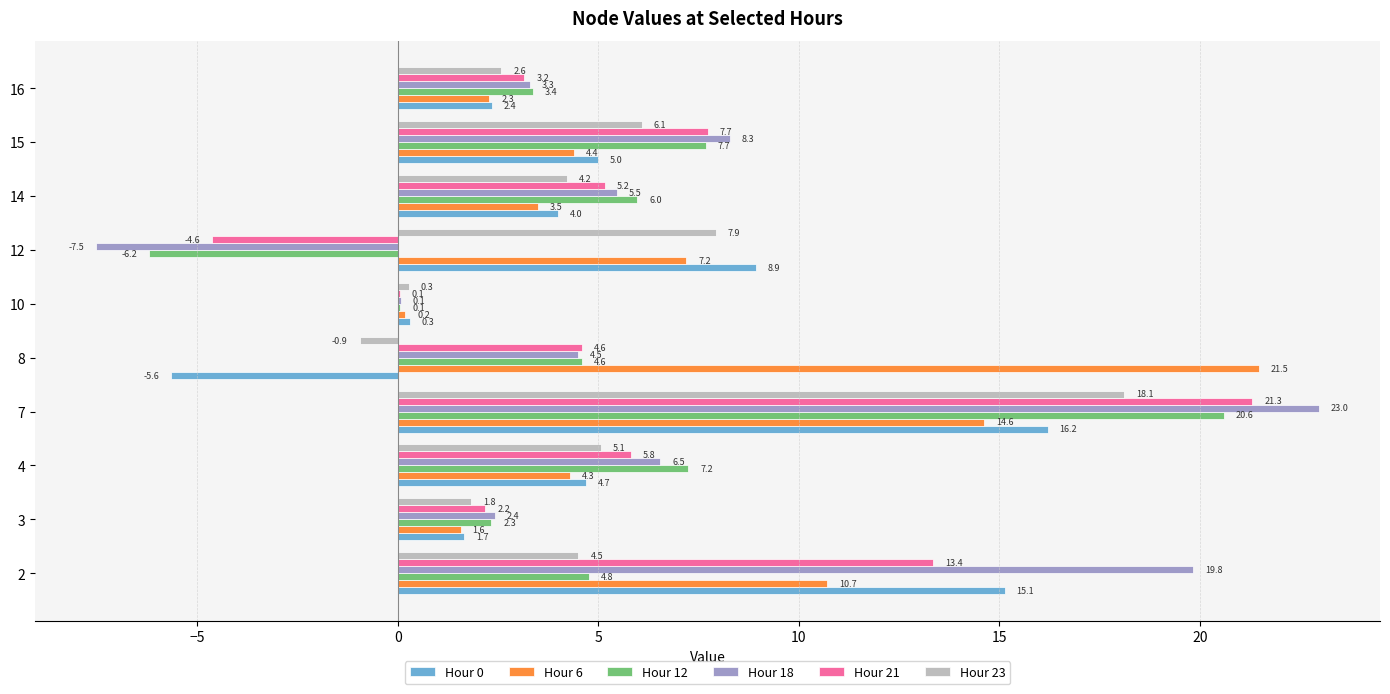

Which series changed the most between 4 and 10?

Hour 12